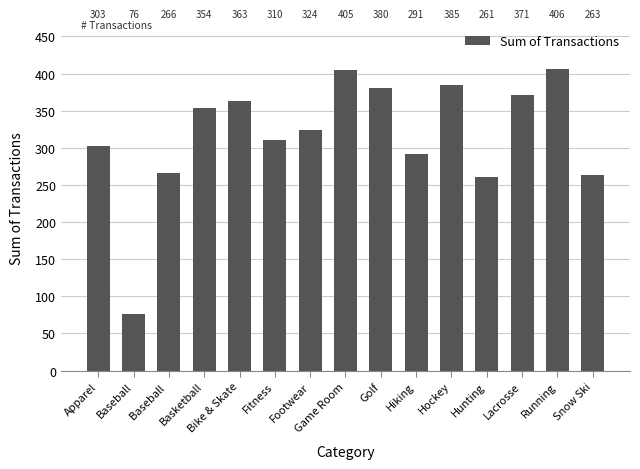

What is the label of the 6th bar from the right?

Hiking